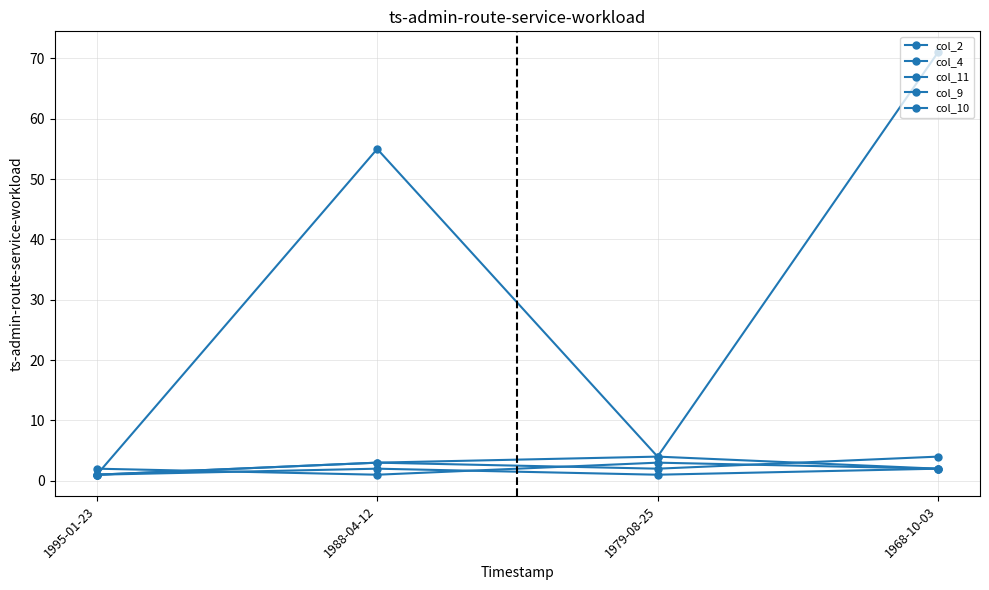

What is the label of the 4th point from the right?

1995-01-23